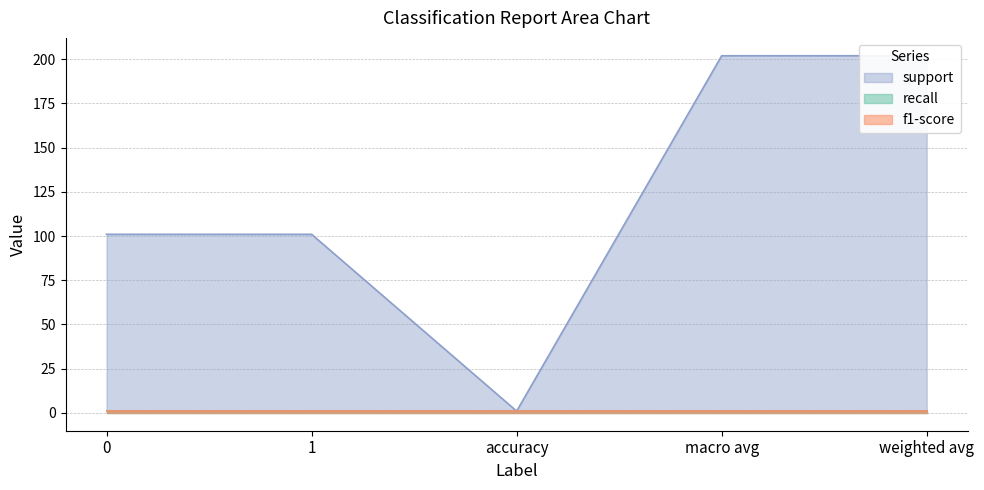

What position from the right is 0?

5